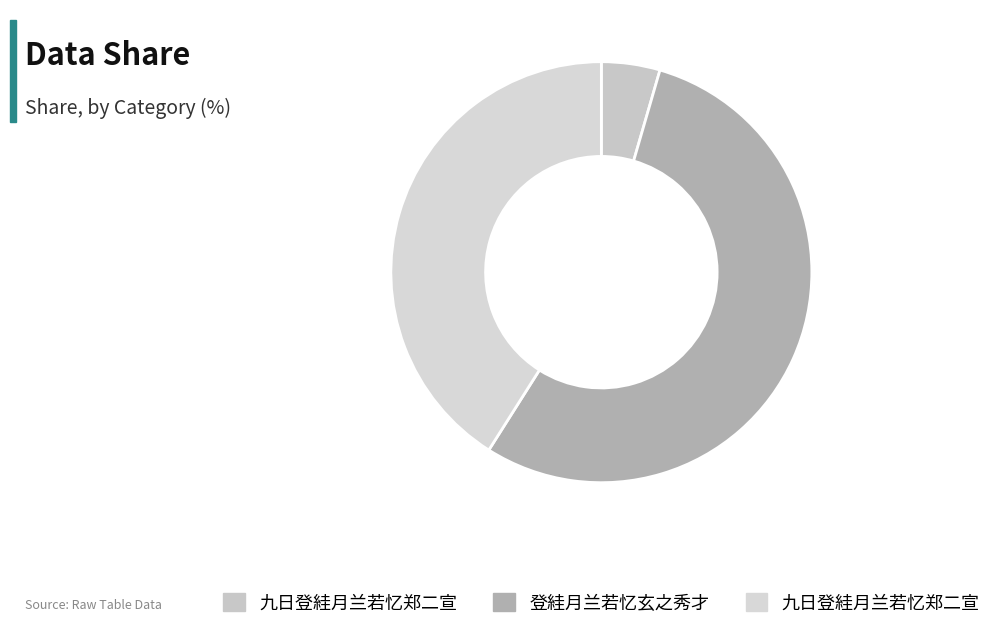

How many slices are in this pie chart?

3